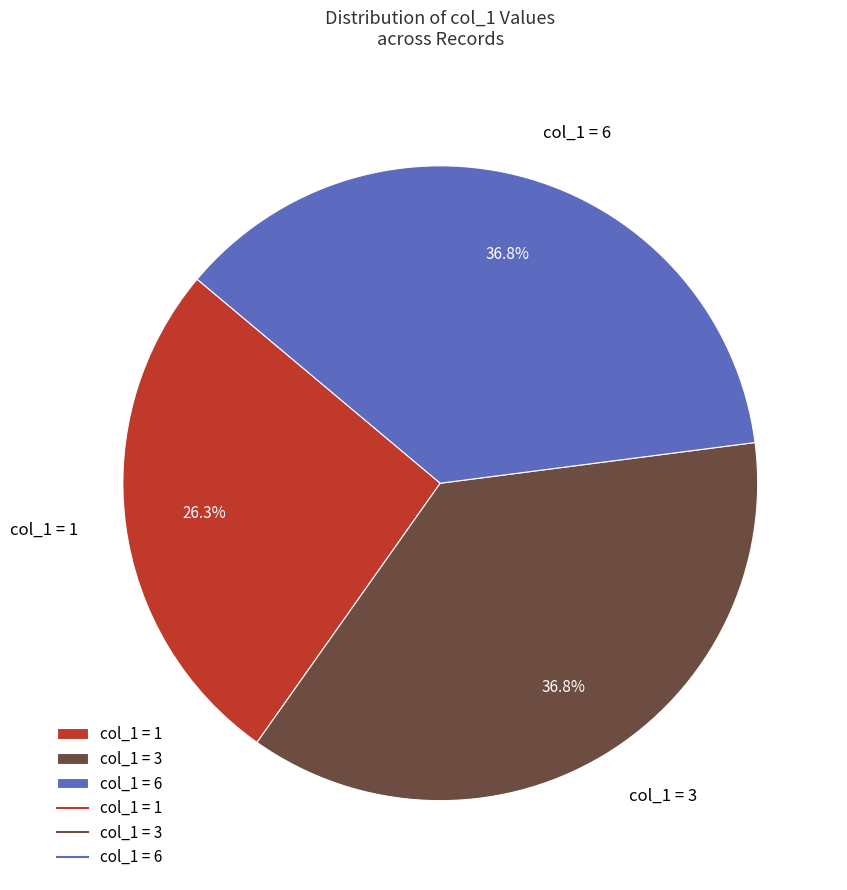

What portion of the pie excludes col_1 = 3?

63.2%